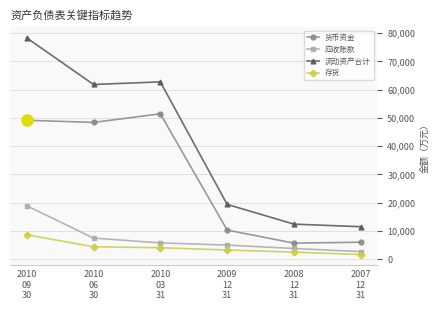

What is the difference between the highest and lowest values at 2008
12
31?

9907